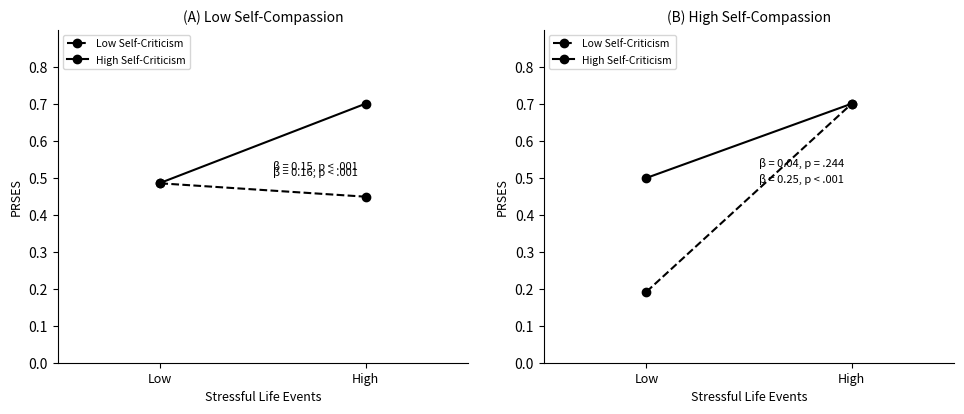

What is the approximate value of Low Self-Criticism at Low?

0.2